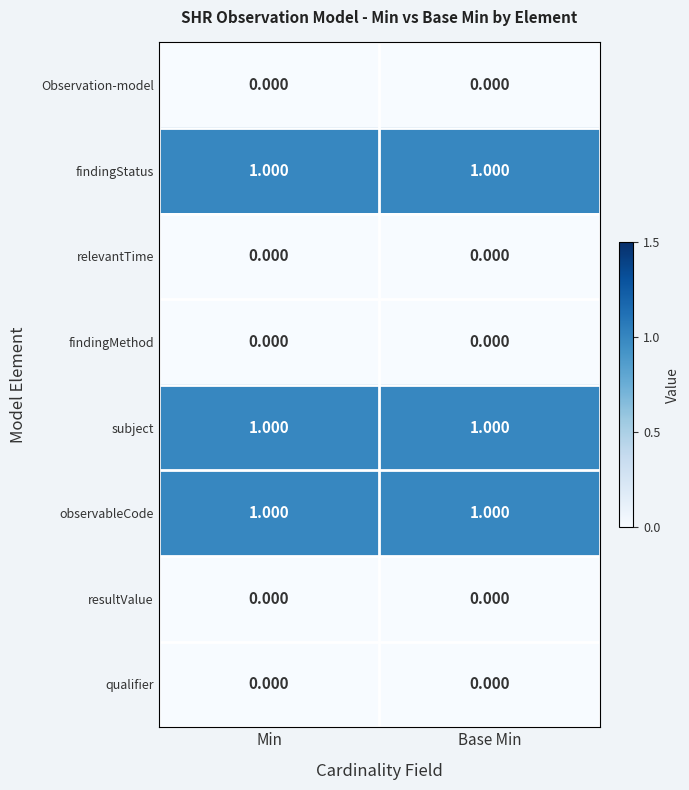

How many distinct data groups are displayed?

8